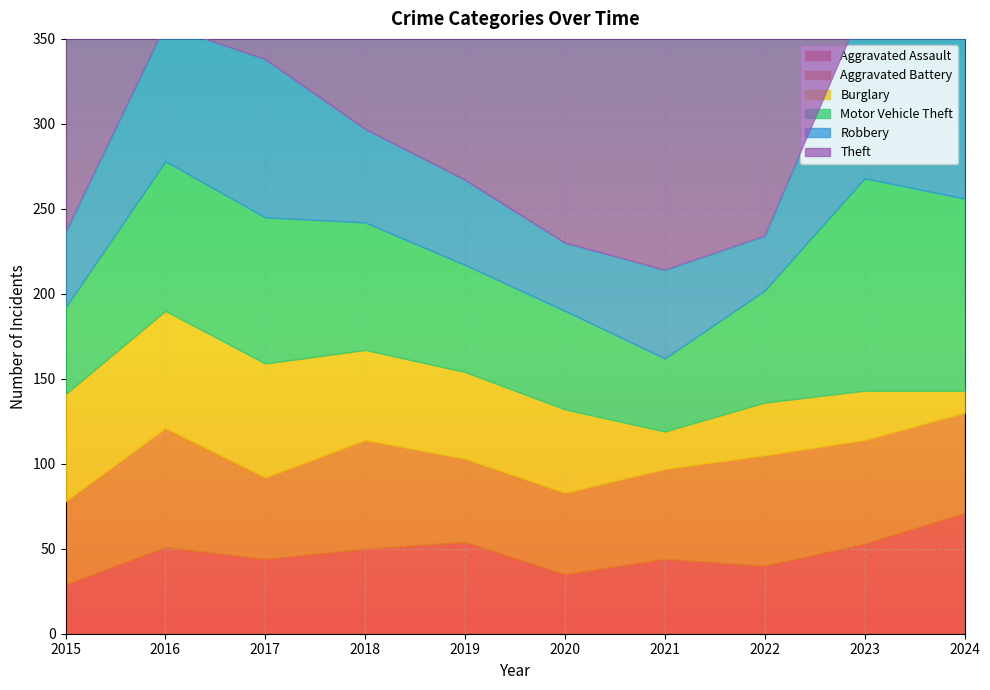

What is the highest value of the Motor Vehicle Theft series?

125